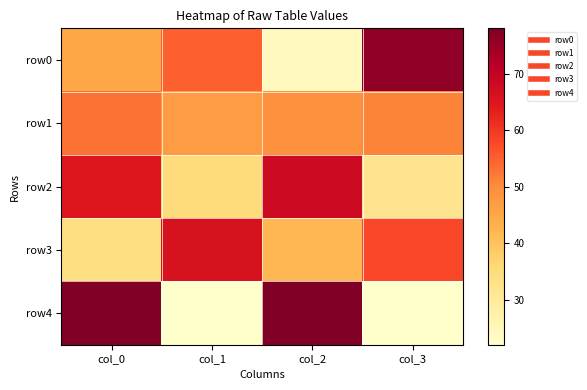

Which series changed the most between col_1 and col_3?

row0